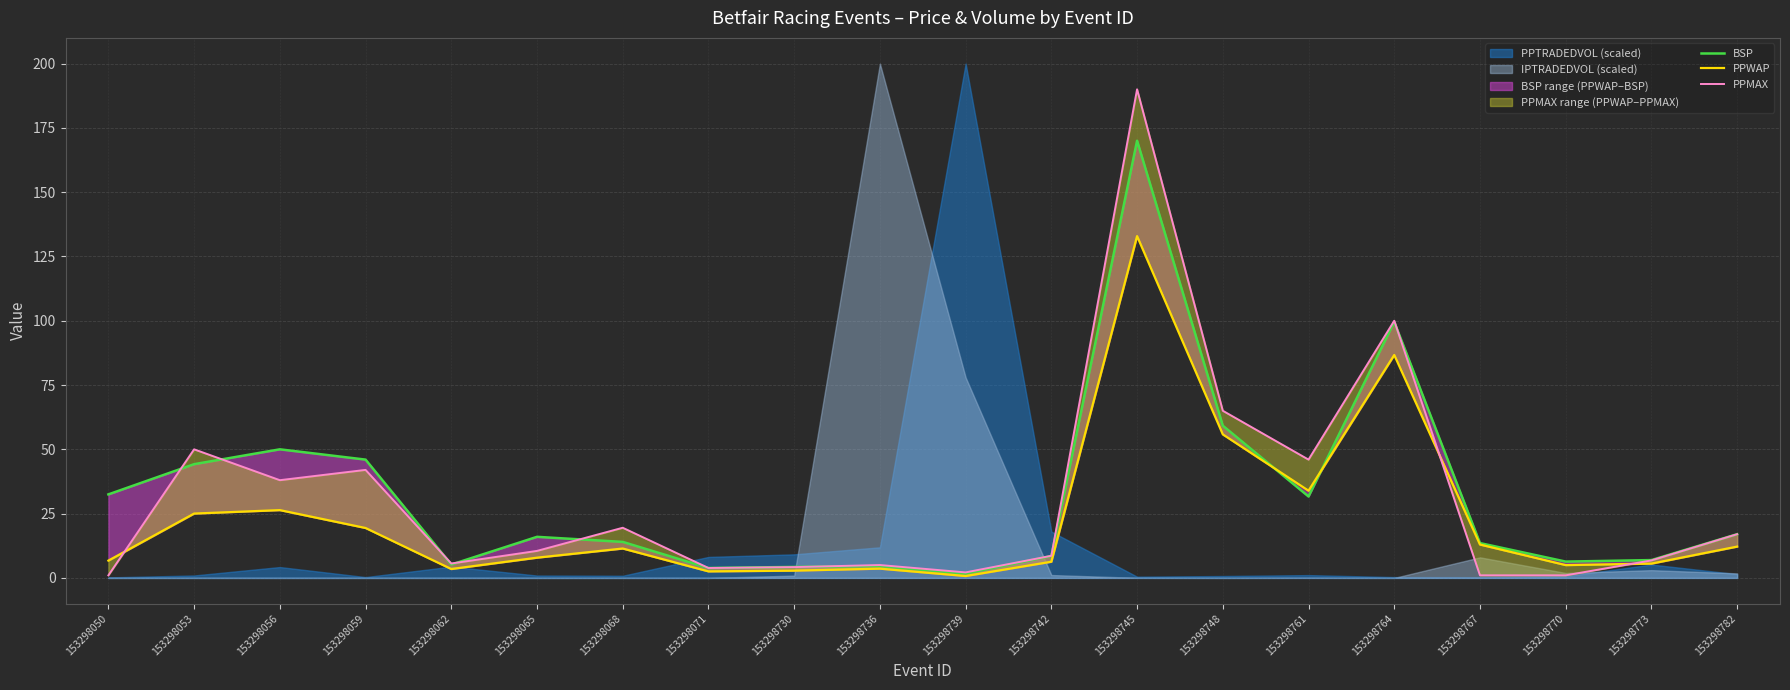

What is the value of the PPWAP point at the 1st from the left?

6.7